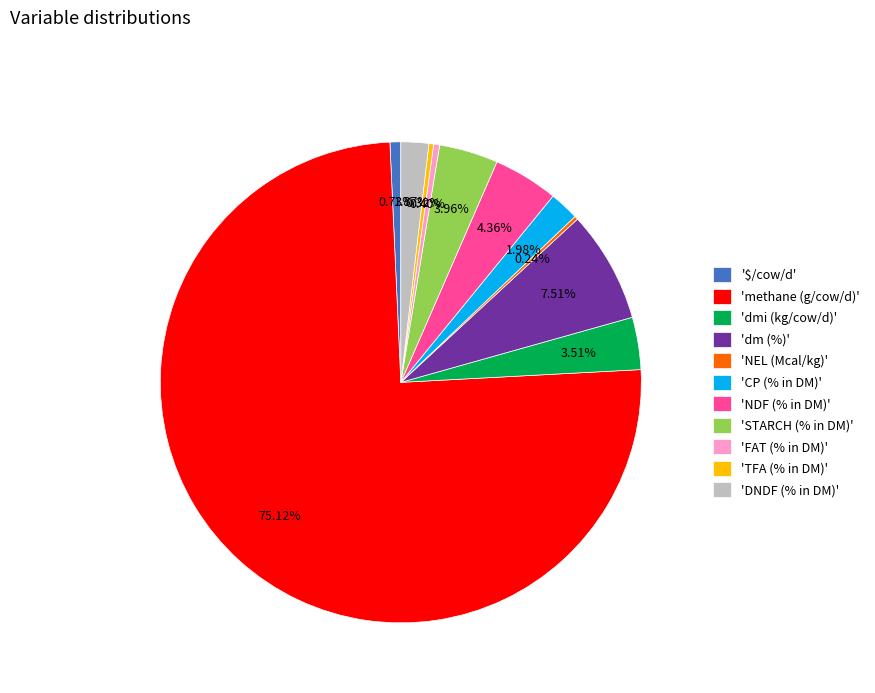

Is 'FAT (% in DM)' the majority of the pie?

No